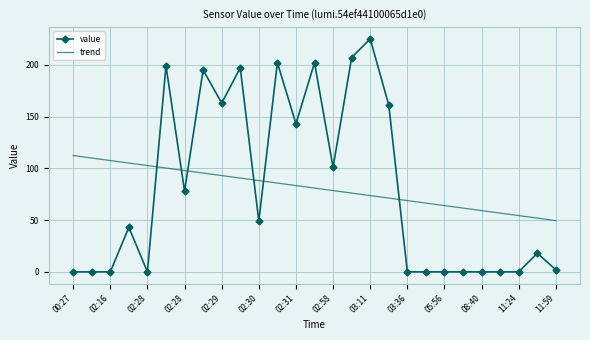

What is the difference between the maximum and minimum values in the value series?

225.0